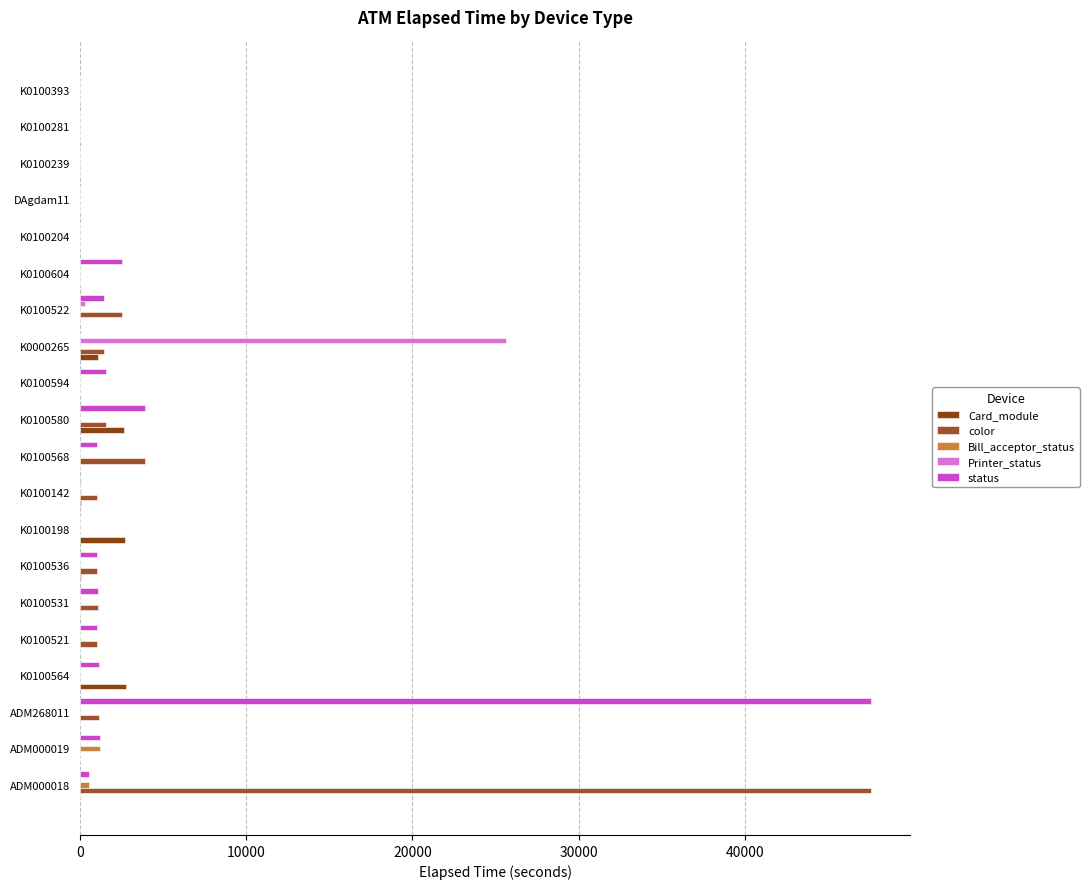

How many series are shown in this chart?

5